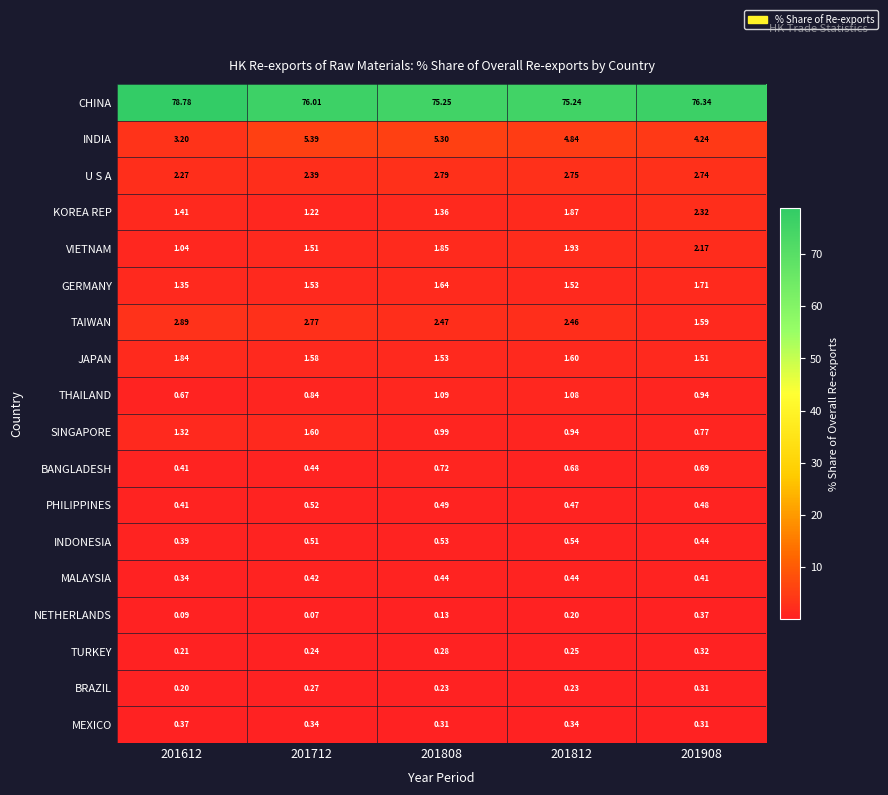

Which series has the largest range (max minus min)?

CHINA